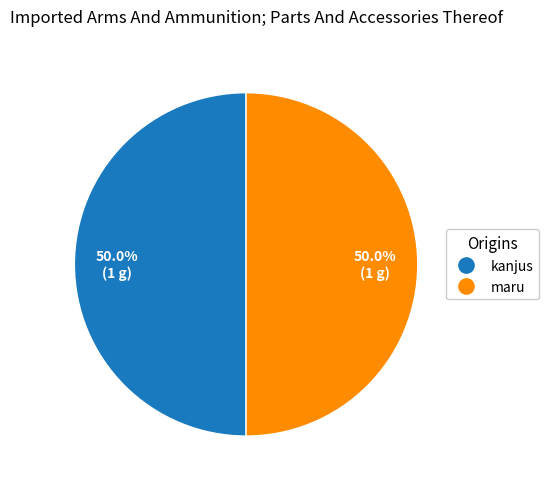

What percentage do maru and kanjus together represent?

100.0%